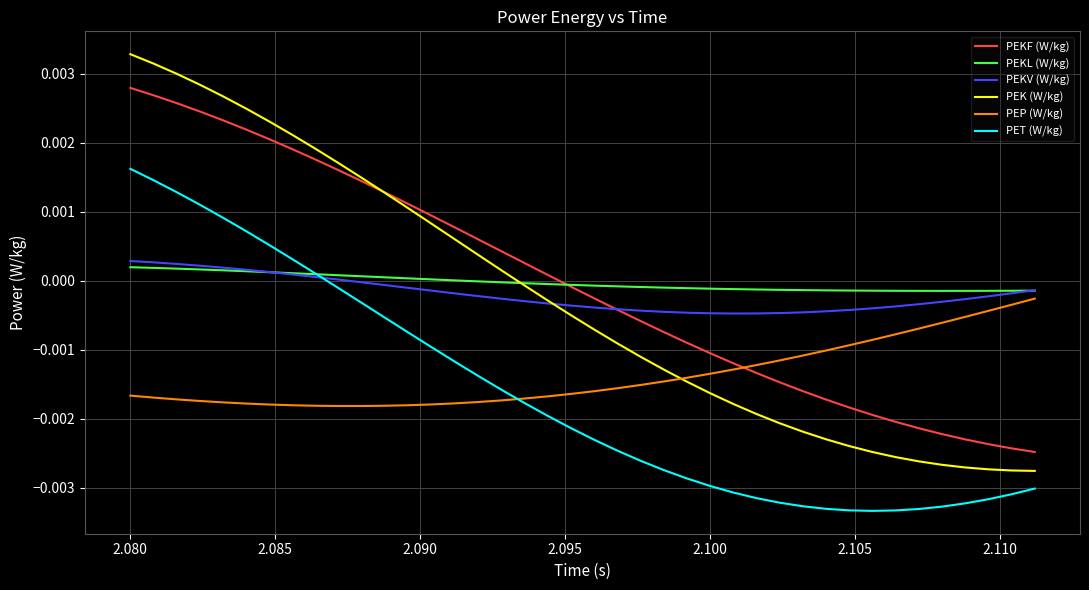

How many negative values does the PET (W/kg) series have?

31